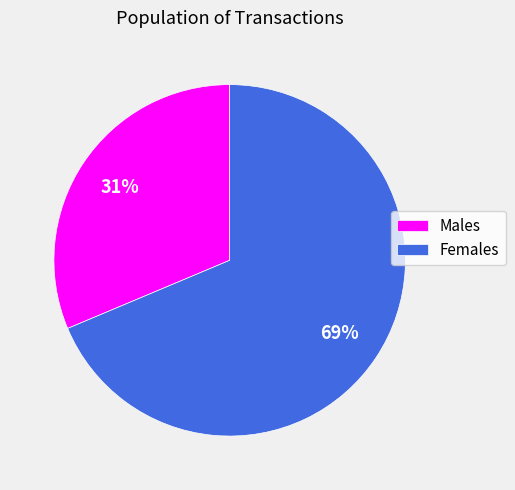

To the nearest percent, what is the combined percentage of Females and Males?

100%